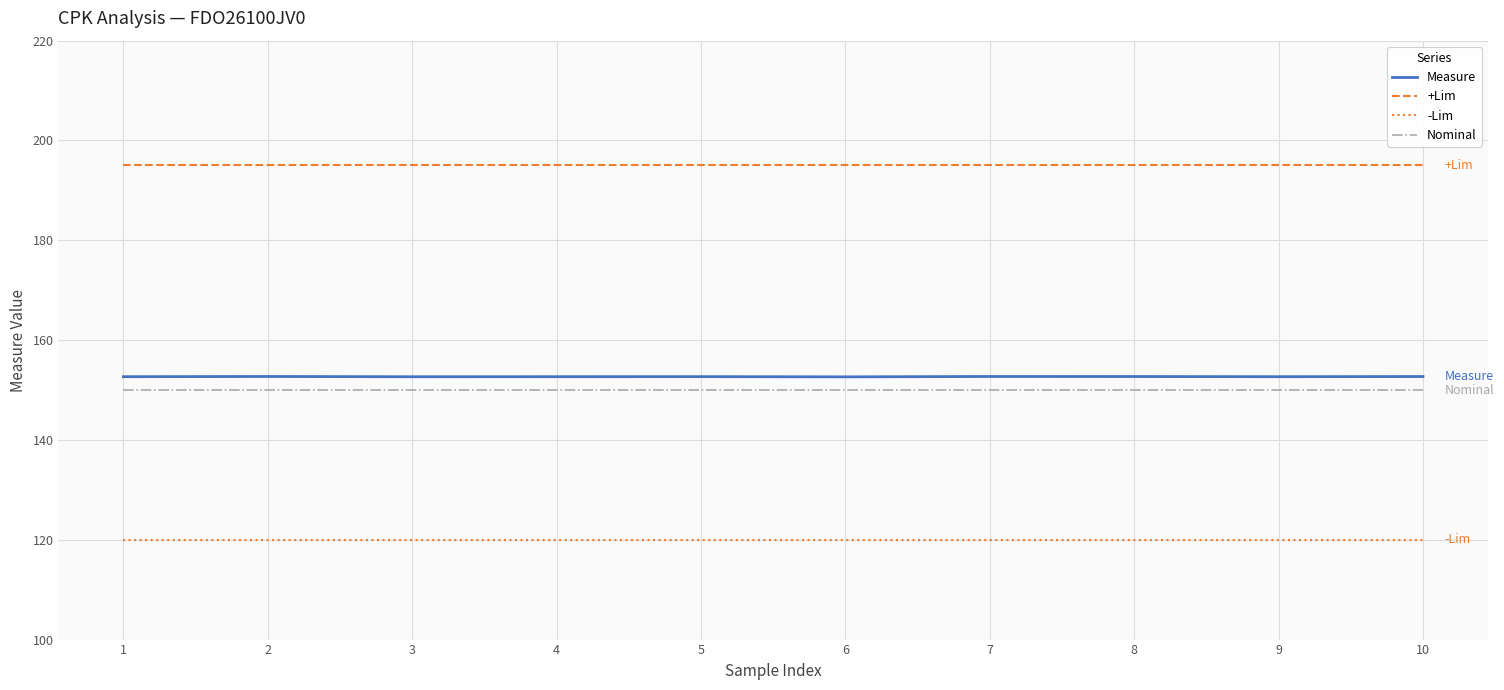

What is the spread (max minus min) of values at 4?

75.0